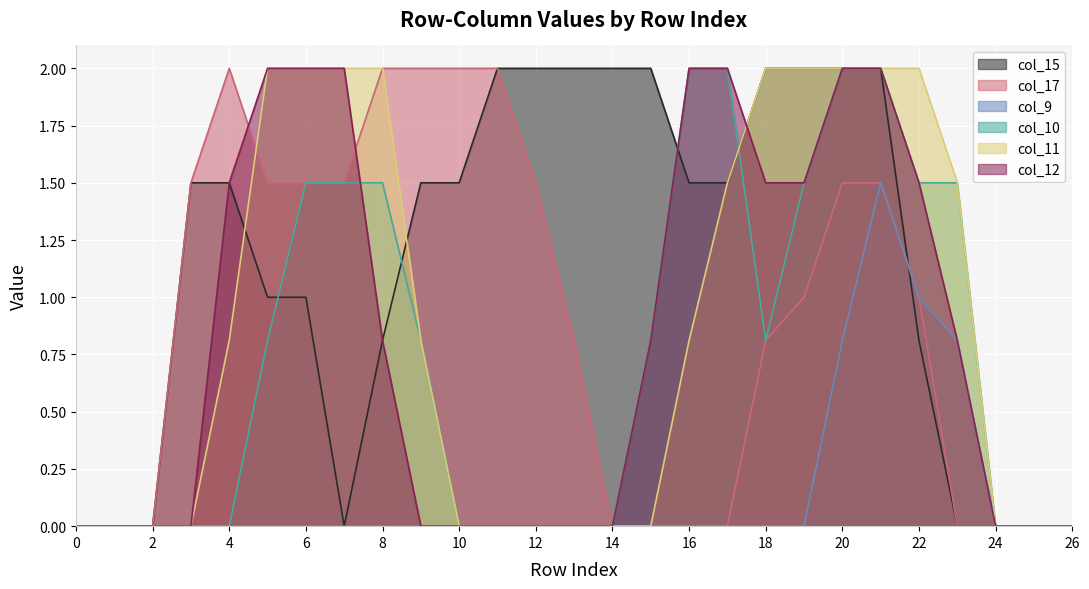

Between 6 and 1, which is larger?

6